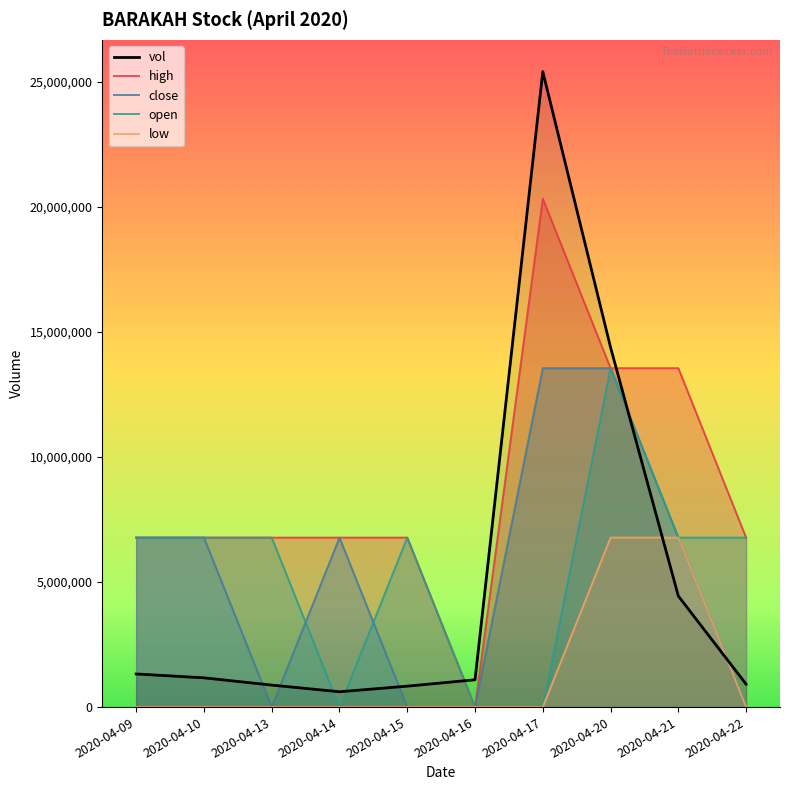

Read the close value at 2020-04-20.

13555413.3